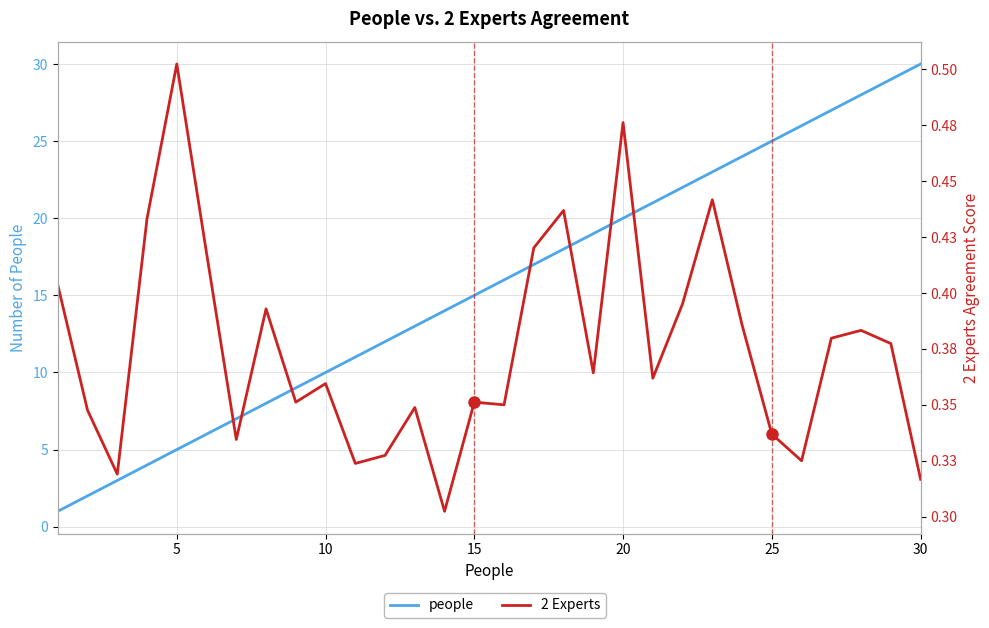

How many series are shown in this chart?

2